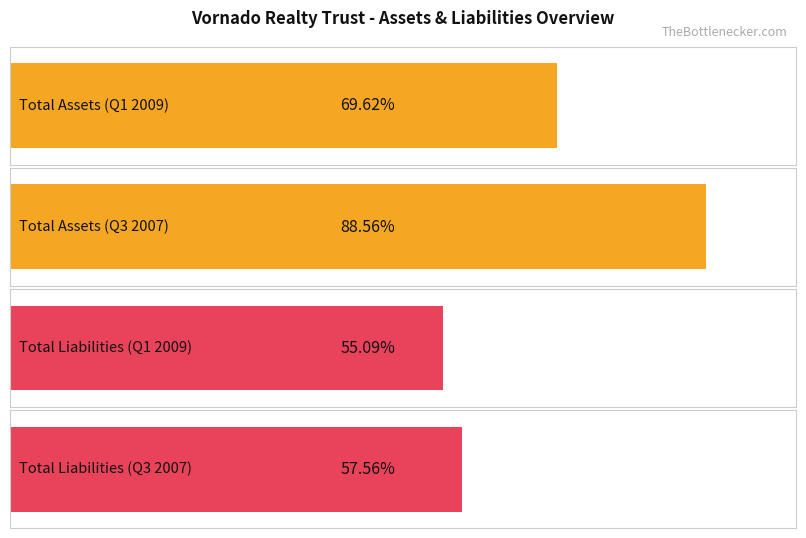

What position from the right is Q3 2007?

3